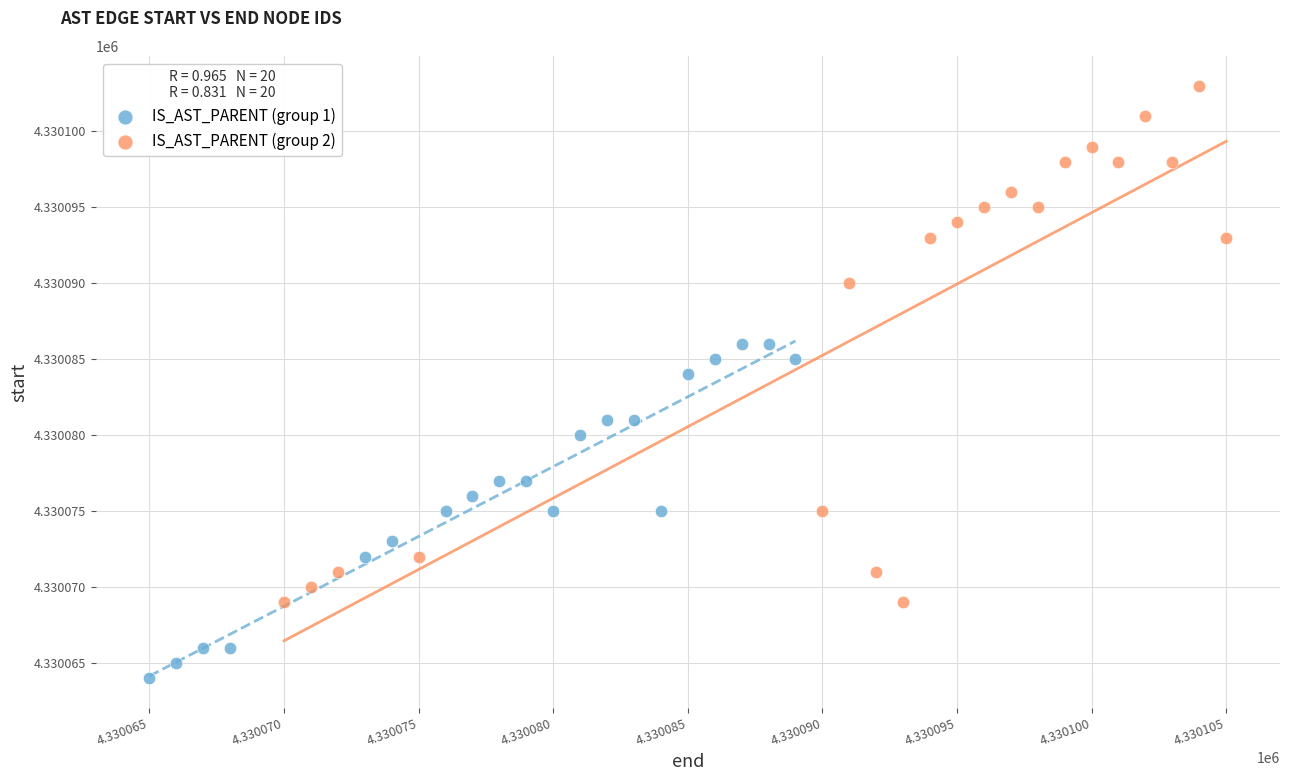

Which series reaches the maximum Y coordinate?

IS_AST_PARENT (group 2)